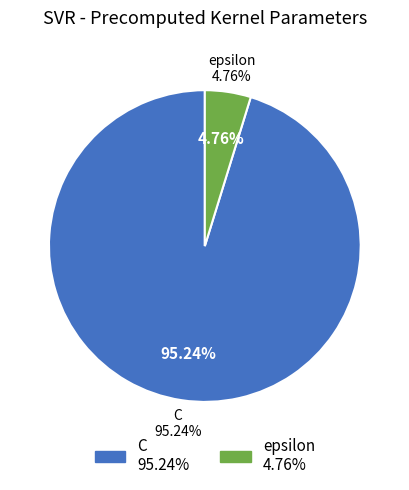

To the nearest percent, what is the difference between the largest and smallest slice percentages?

90%